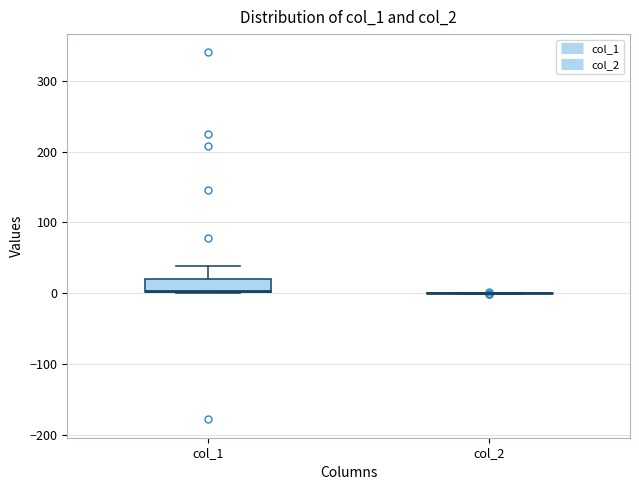

Reading left to right, read every box against the y-axis: the position of its median line, the range the box covers, and the ends of its whiskers. The values are not printed on the chart, so give them approximately, as read against the axis.

col_1: median 0 (drawn on the box's lower edge), box 0 to 20, whiskers 0 to 40
col_2: box collapsed to a line at 0, whiskers 0 to 0